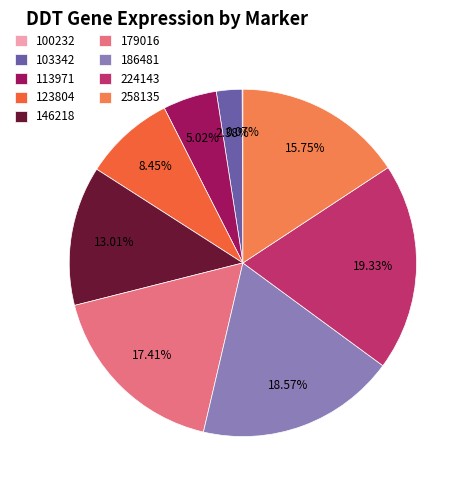

Rank the categories by value from lowest to highest.

100232, 103342, 113971, 123804, 146218, 258135, 179016, 186481, 224143